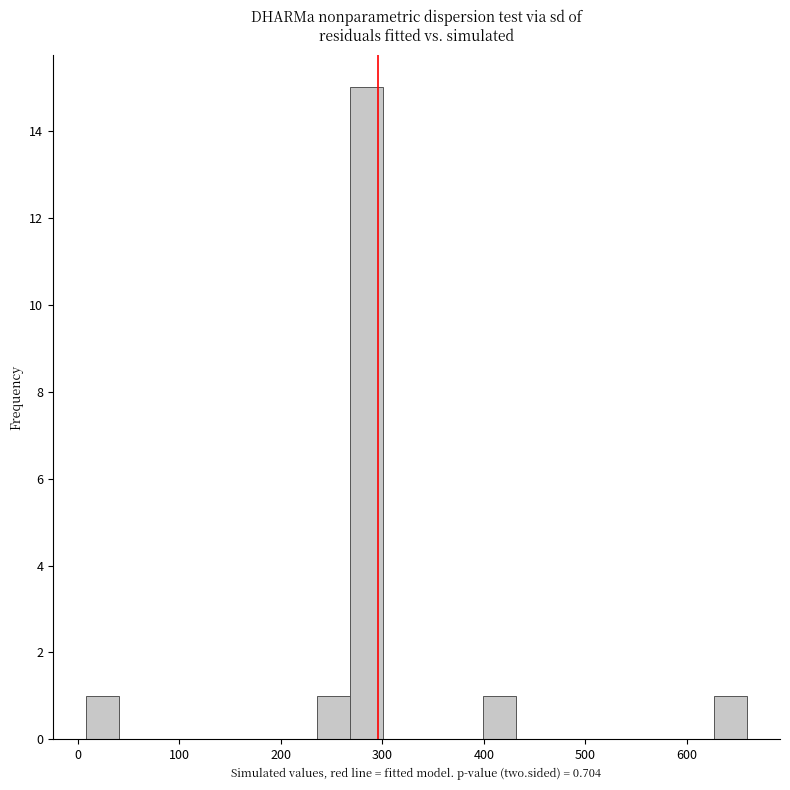

Around what value on the x-axis is the tallest bar? Give the approximate position of its centre, as read against the axis.

280